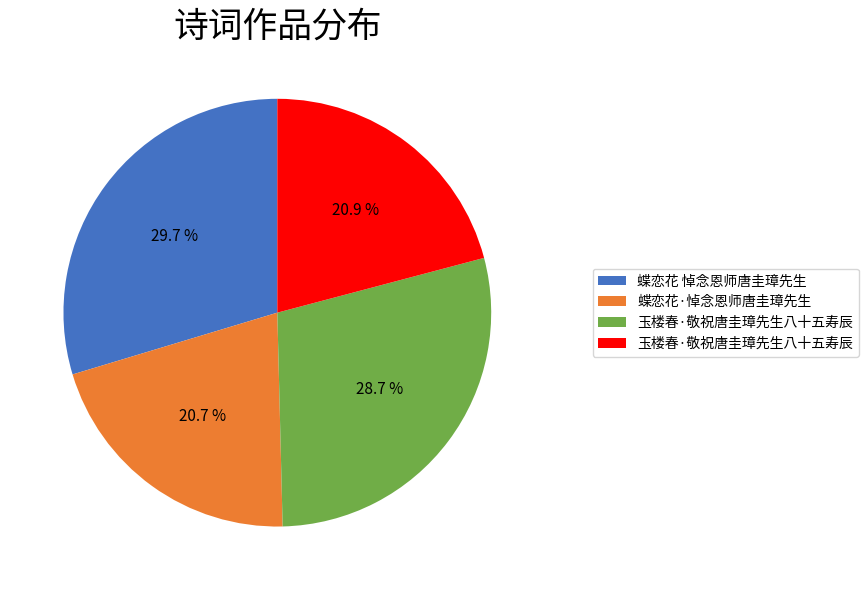

Is there any slice that represents more than half of the pie?

No